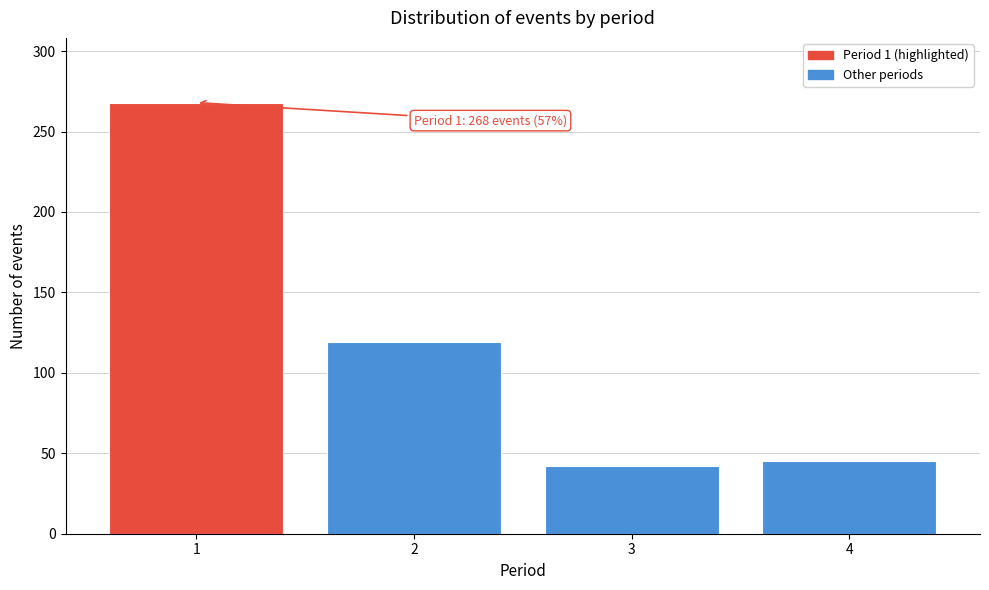

Reading right to left, what are all the values shown in this chart?

4=45	3=42	2=119	1=268